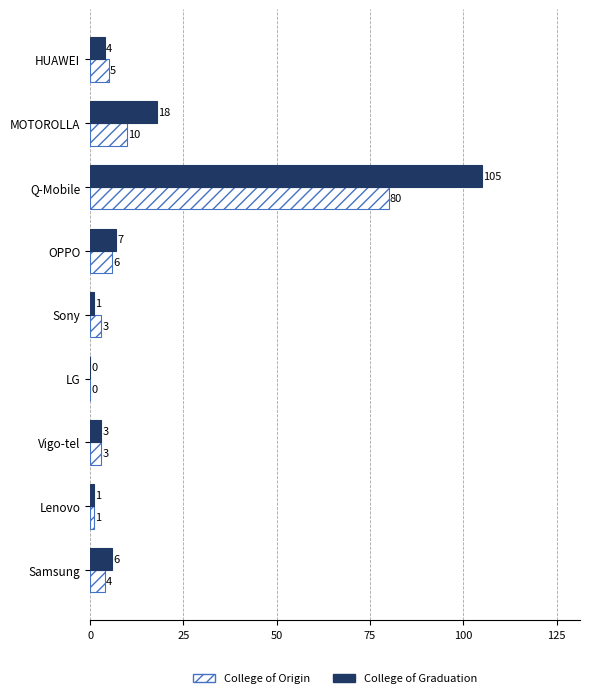

What is the sum of all College of Origin values?

112